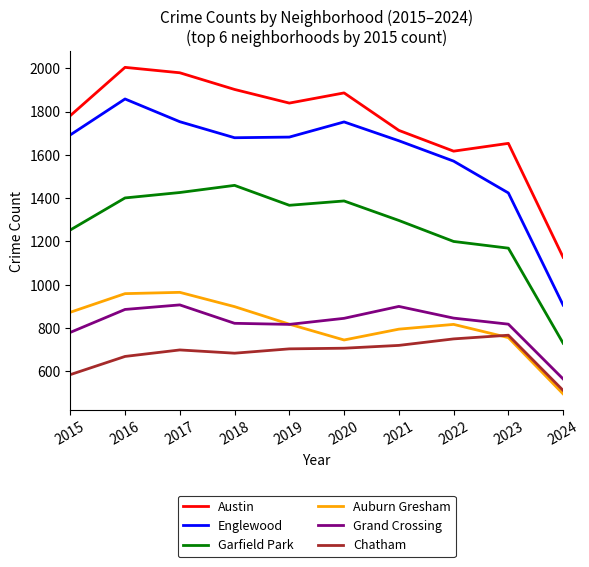

Which series has the largest total across all categories?

Austin